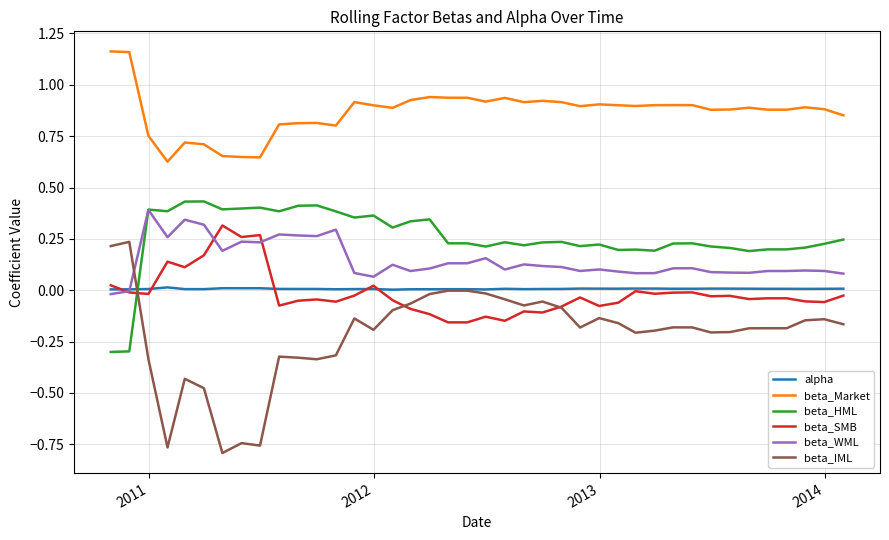

Which series has the largest total across all categories?

beta_Market